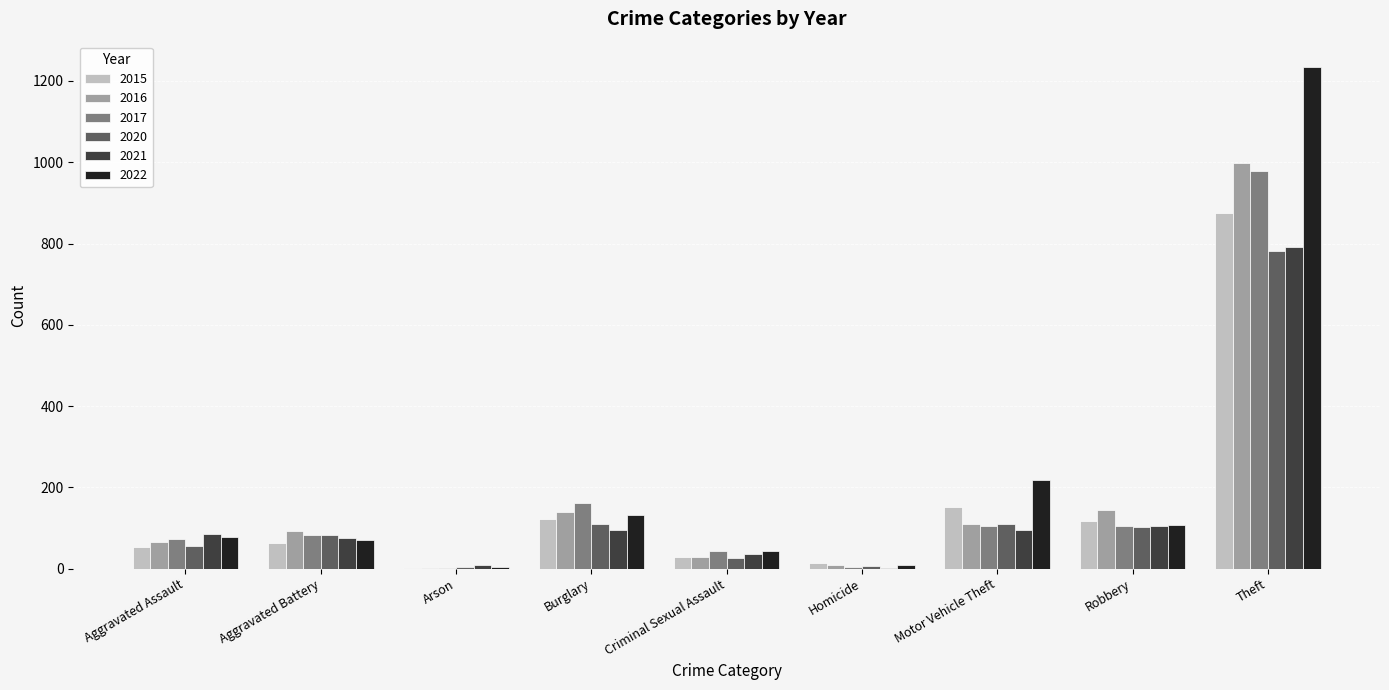

How many data points does each series have?

9